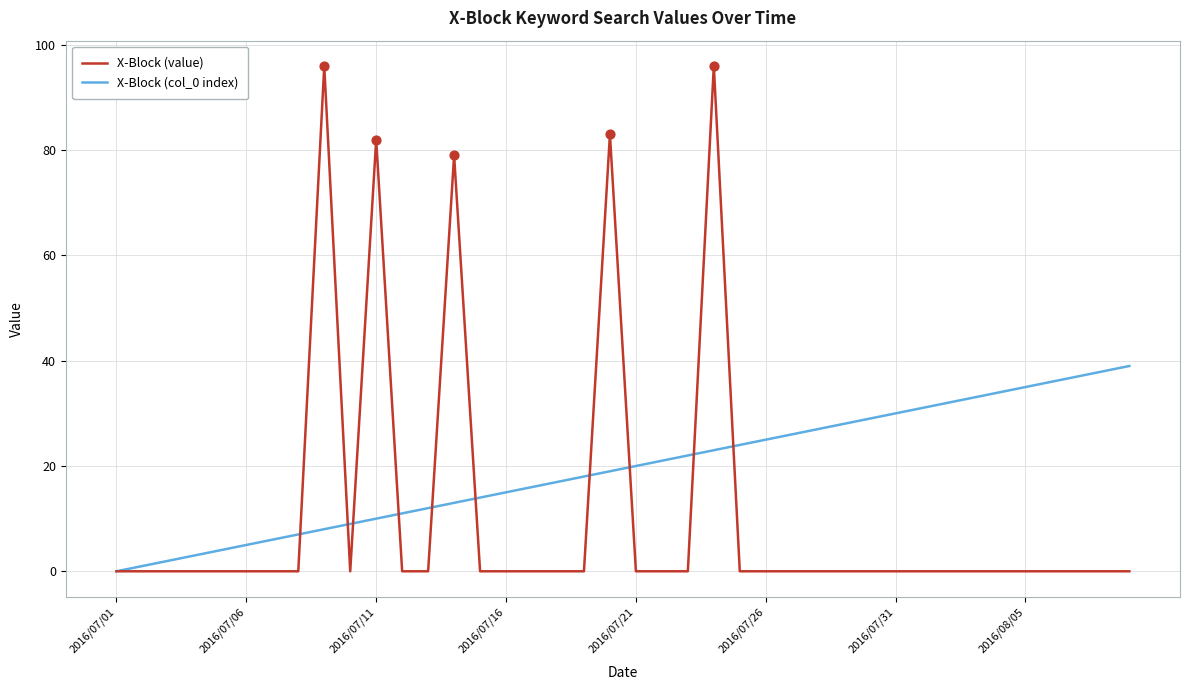

What are all the series names shown in the legend?

X-Block (value), X-Block (col_0 index)